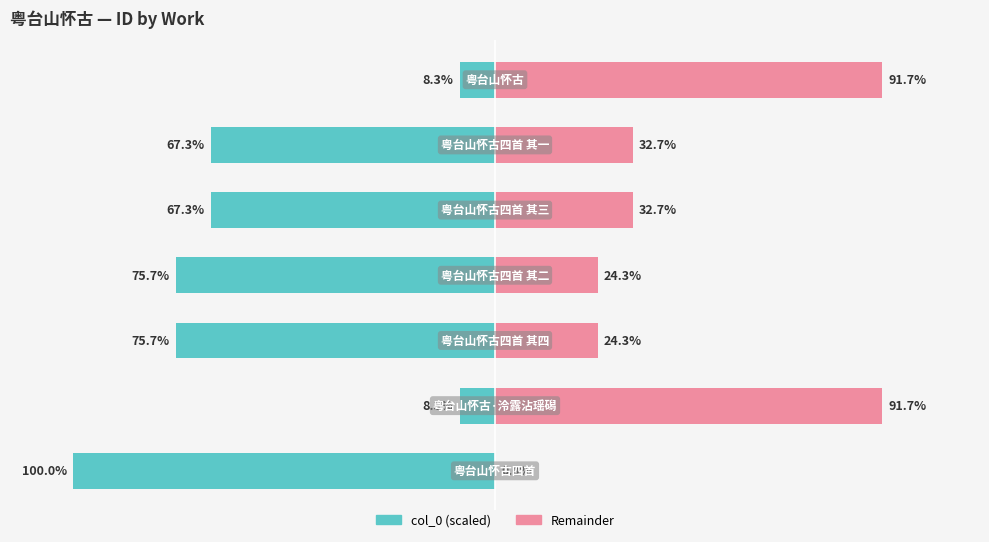

What is the average value of the Remainder series?

42.5